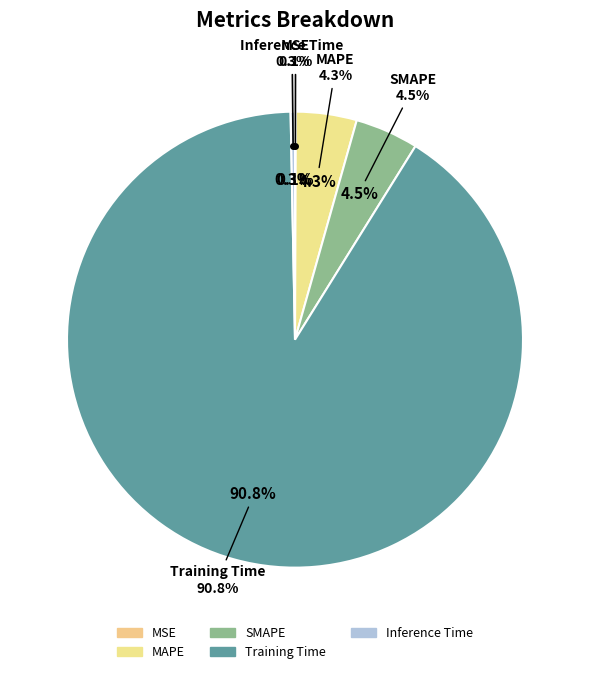

How many segments does this pie chart have?

5